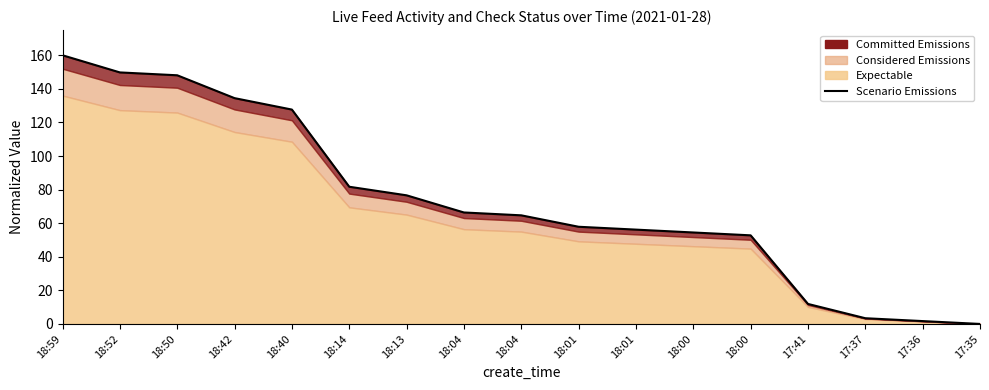

Reading left to right, list all the values displayed in this chart.

160.0	149.8	148.1	134.5	127.7	81.7	76.6	66.4	64.7	57.9	56.2	54.5	52.8	11.9	3.4	1.7	0.0